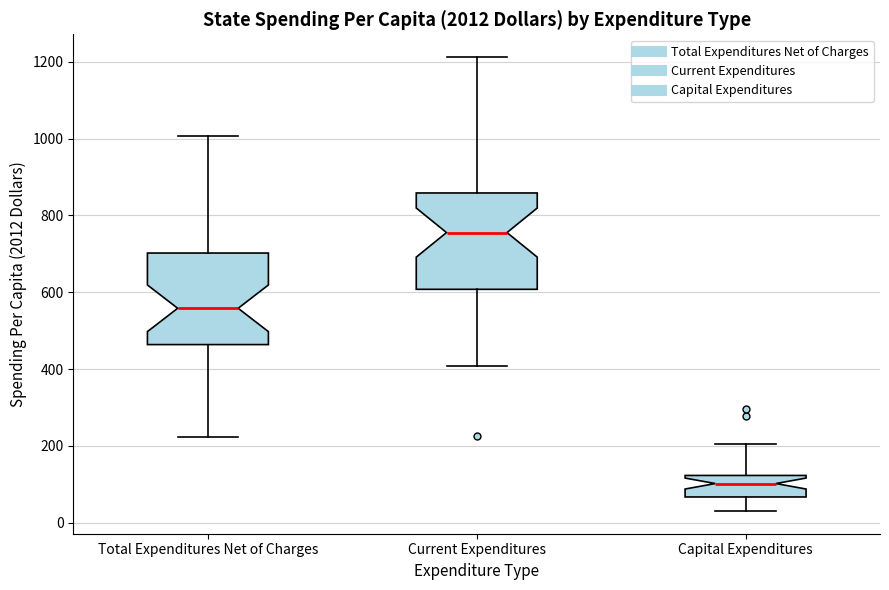

Reading left to right, read every box against the y-axis: the position of its median line, the range the box covers, and the ends of its whiskers. The values are not printed on the chart, so give them approximately, as read against the axis.

Total Expenditures Net of Charges: median 560, box 460 to 700, whiskers 220 to 1000
Current Expenditures: median 760, box 600 to 860, whiskers 400 to 1220
Capital Expenditures: median 100, box 60 to 120, whiskers 40 to 200